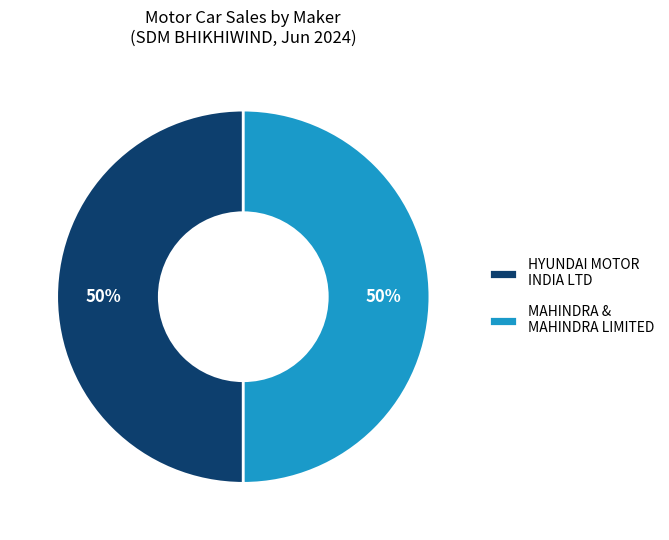

To the nearest percent, what is the combined percentage of MAHINDRA & MAHINDRA LIMITED and HYUNDAI MOTOR INDIA LTD?

100%